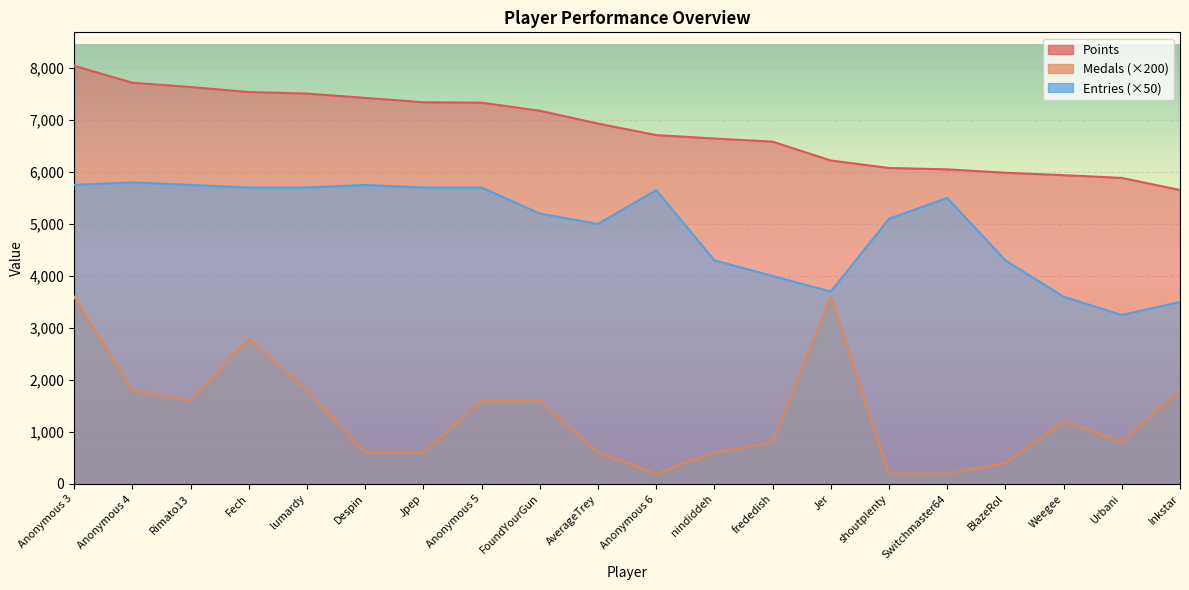

True or false: Entries and Points intersect in this chart.

False